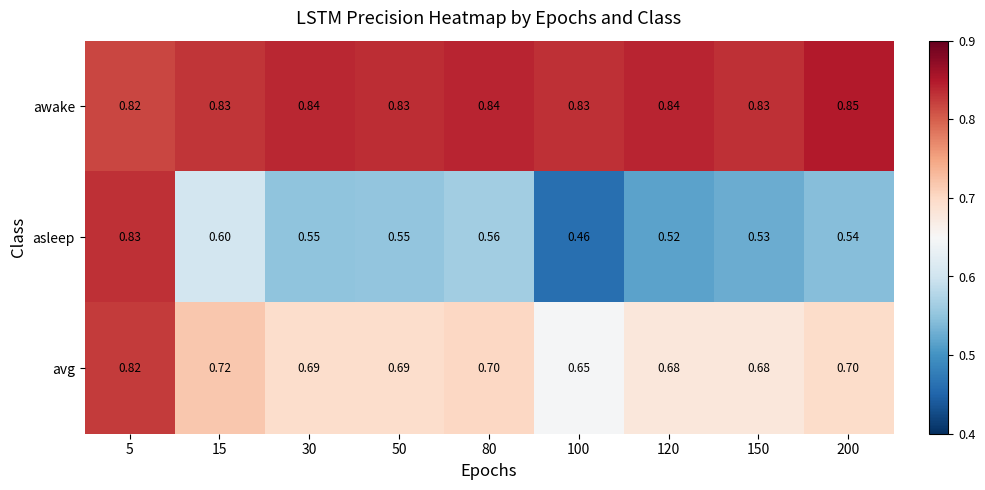

At which category is the sum across all series the highest?

5